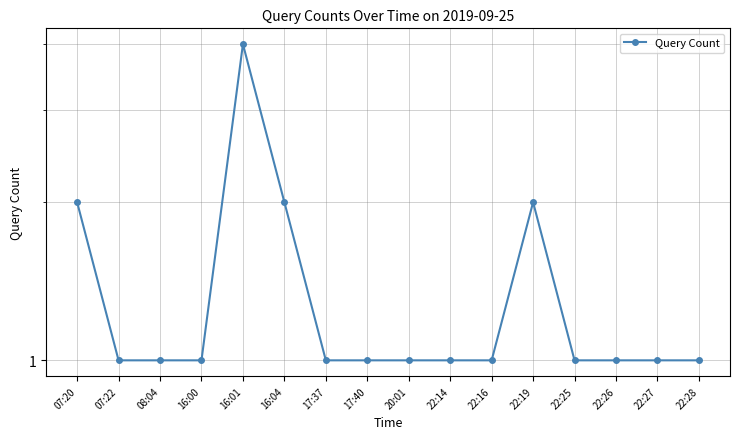

The chart shows a value of 2 at 22:26. True or false?

False